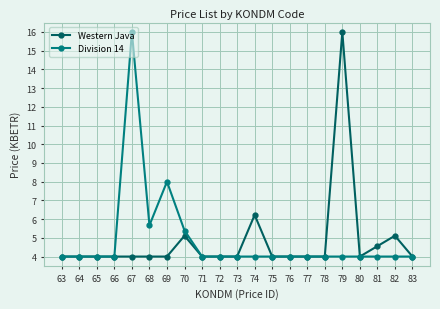

At how many categories does at least one series exceed 7?

3